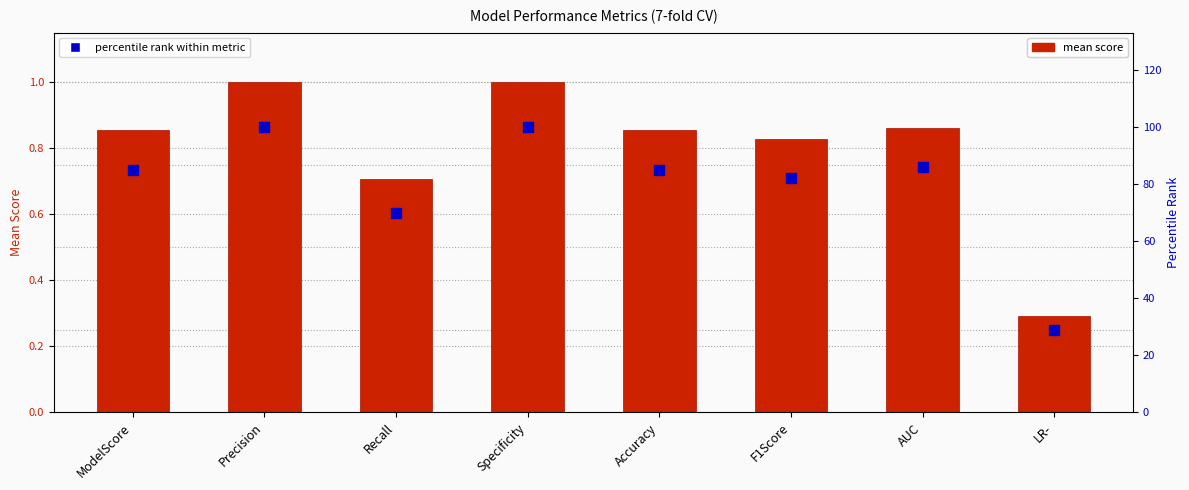

Is it true that mean equals 0.4 at LR-?

False